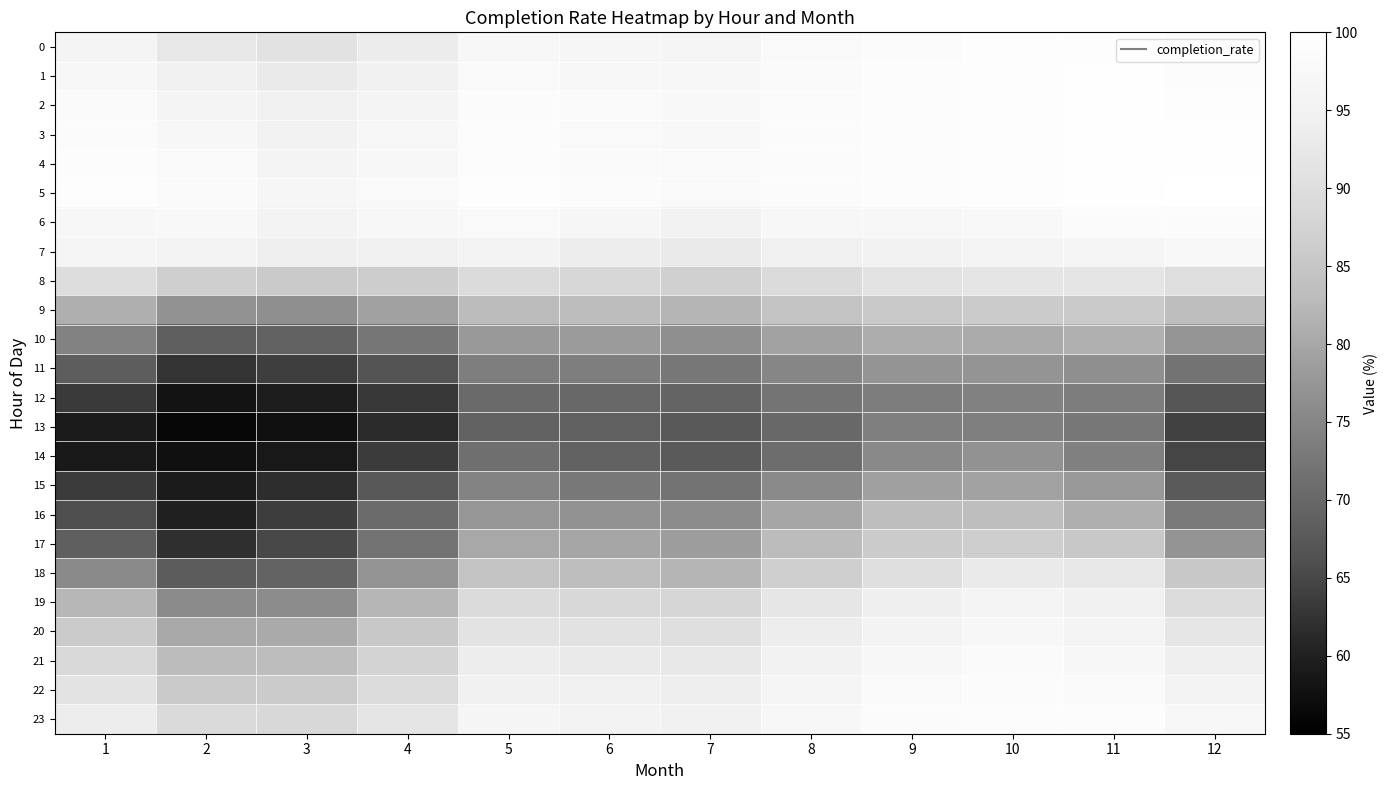

Which has a higher value, 4 or 2?

4